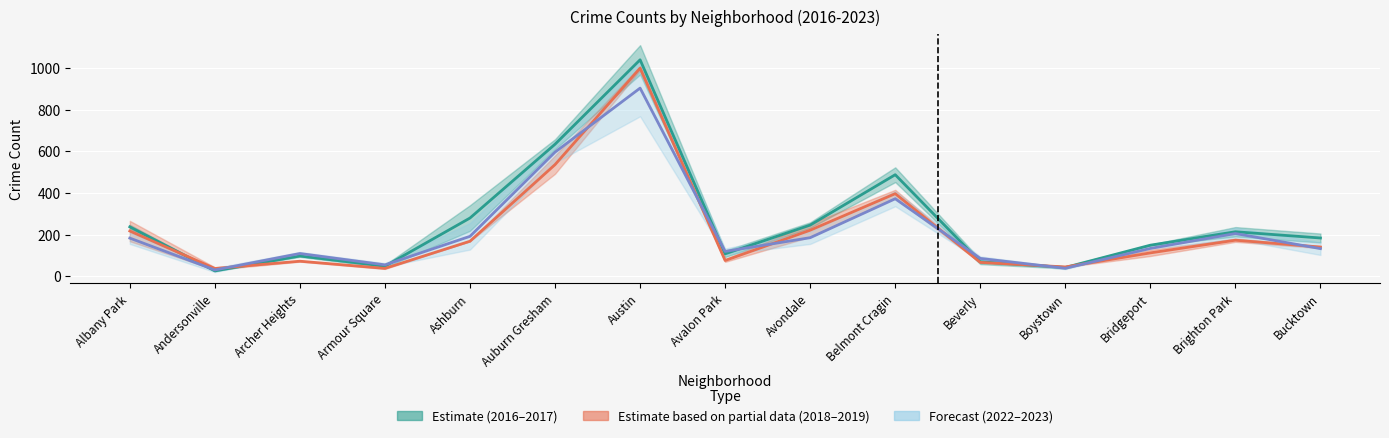

What is the label of the 14th point from the right?

Andersonville